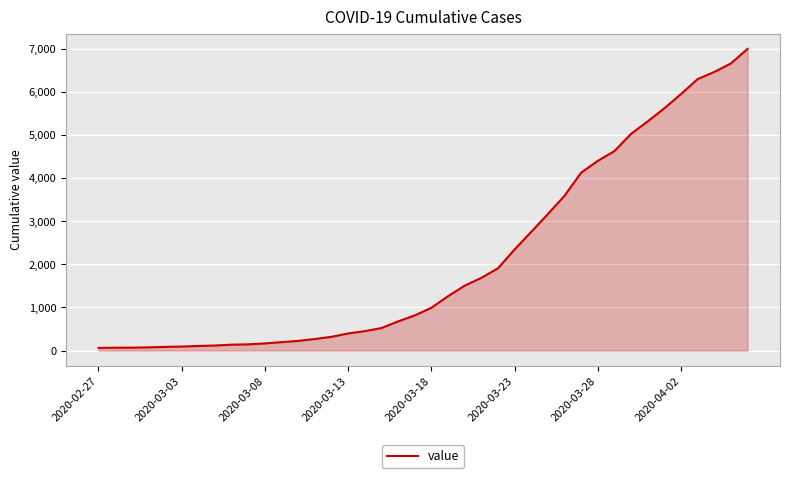

What is the maximum value shown in the chart?

6995